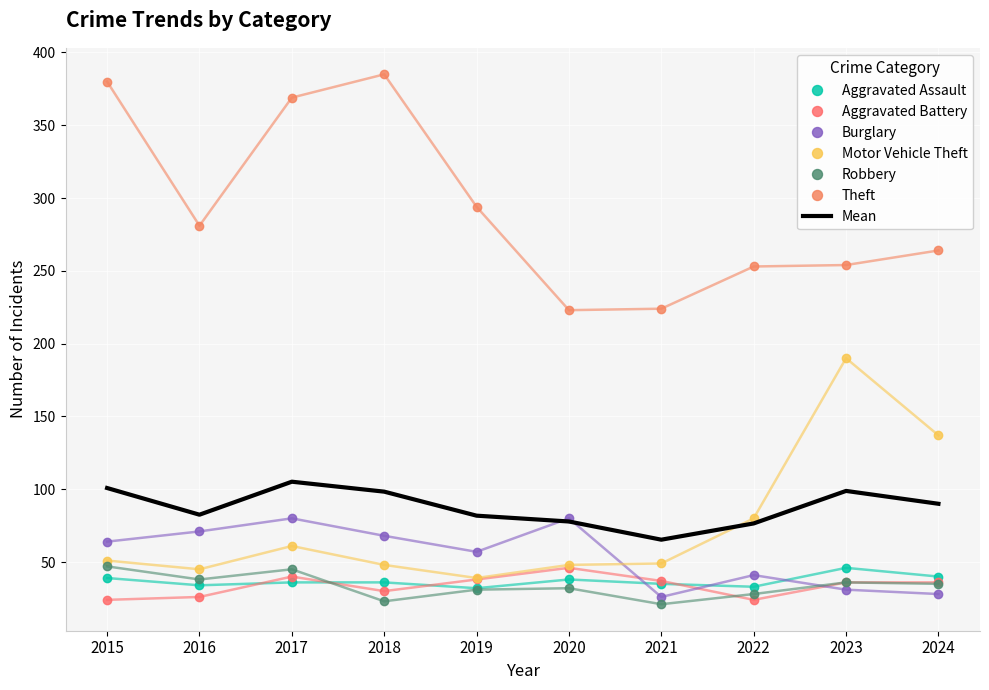

How many times do Robbery and Aggravated Battery cross each other?

2